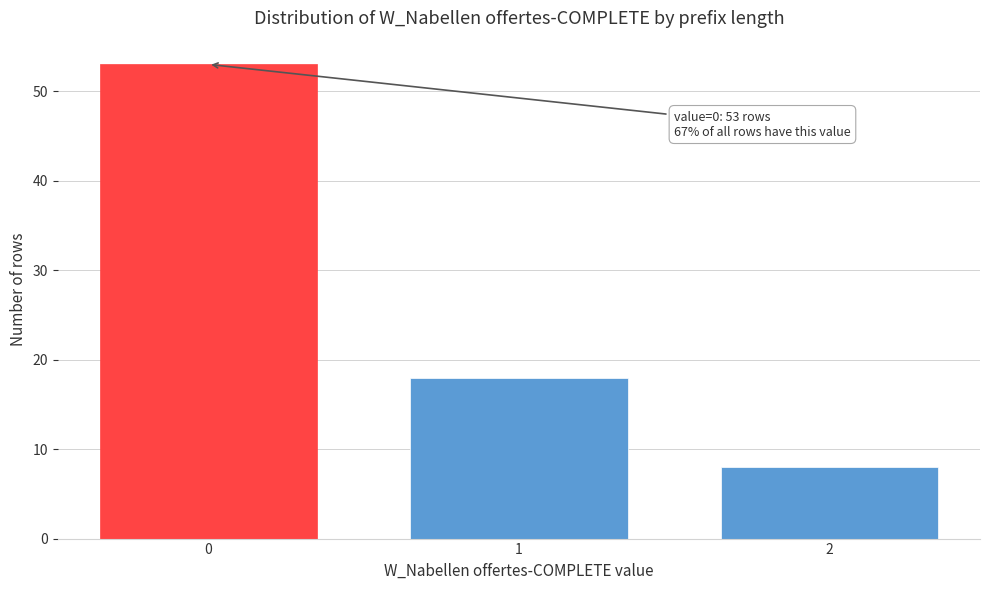

Reading right to left, what are all the values shown in this chart?

8	18	53